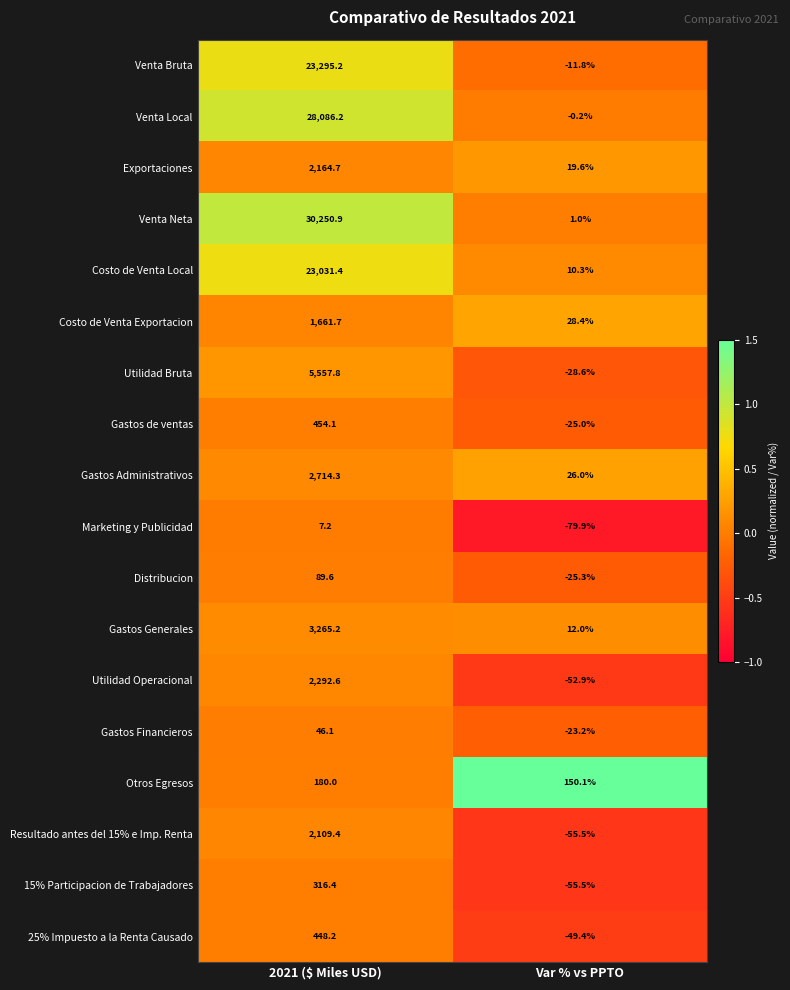

Which series has the largest total across all categories?

Venta Neta